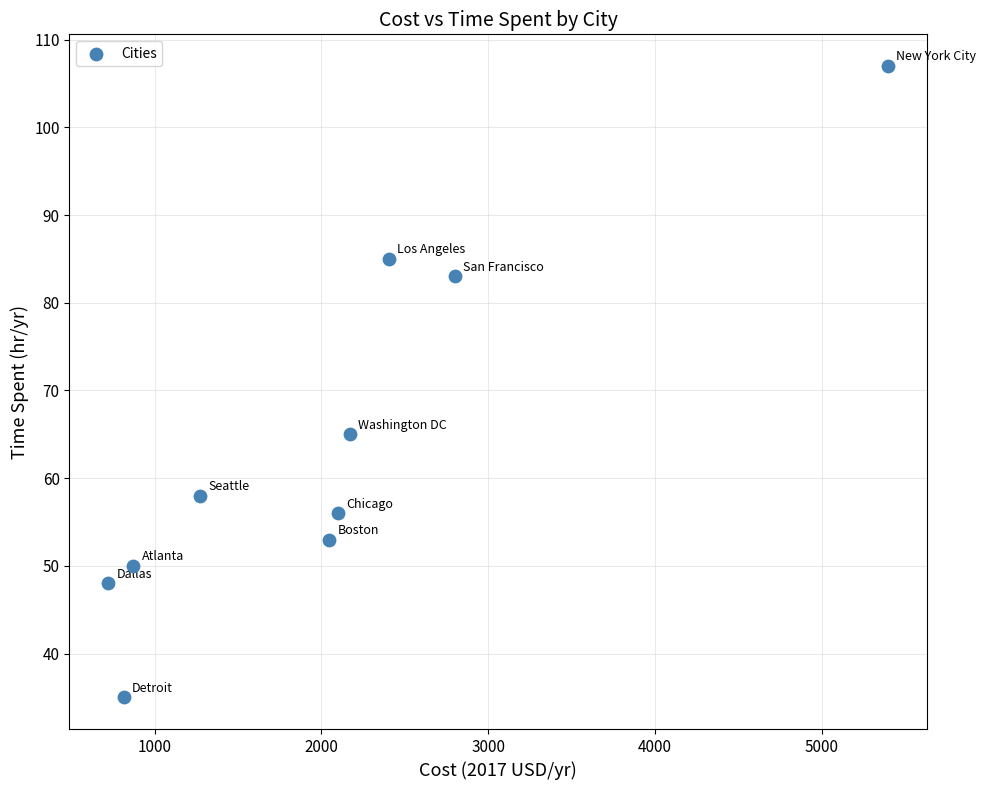

What Y value in the scatter plot is closest to 71?

65